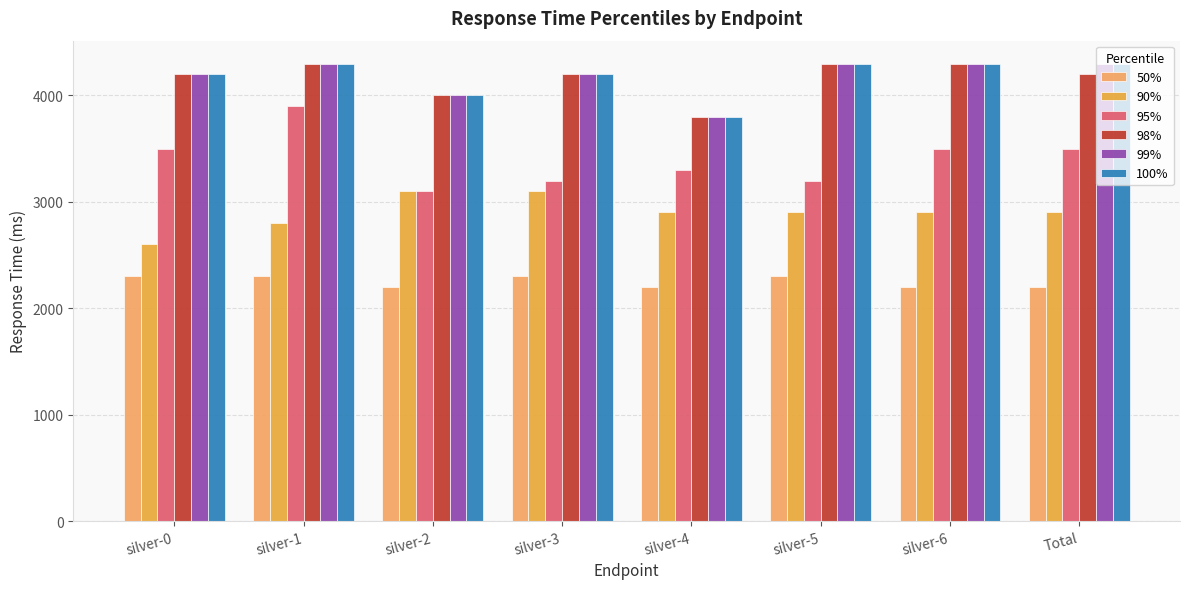

What is the sum of the 50% values at silver-5 and silver-6?

4500